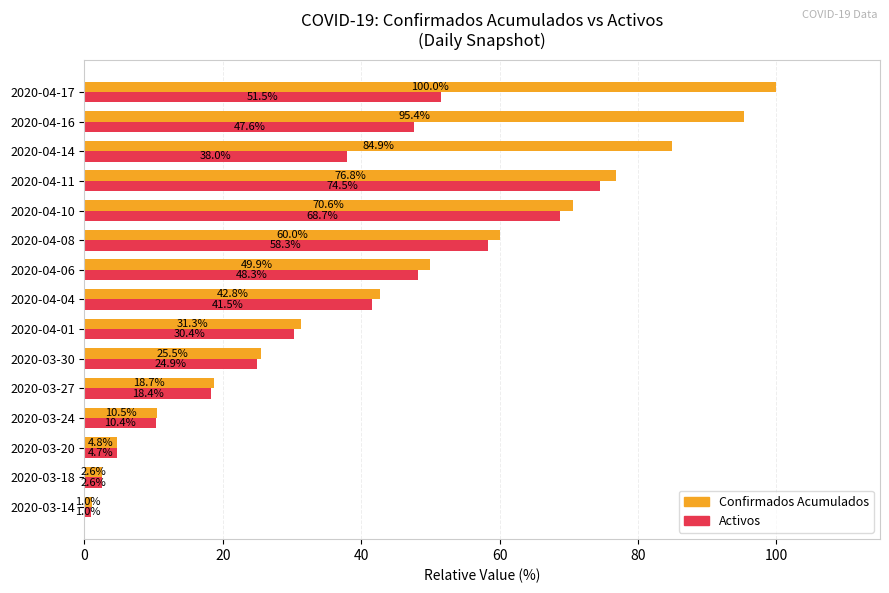

True or false: Activos has a value of 31.6 at 2020-03-27.

False